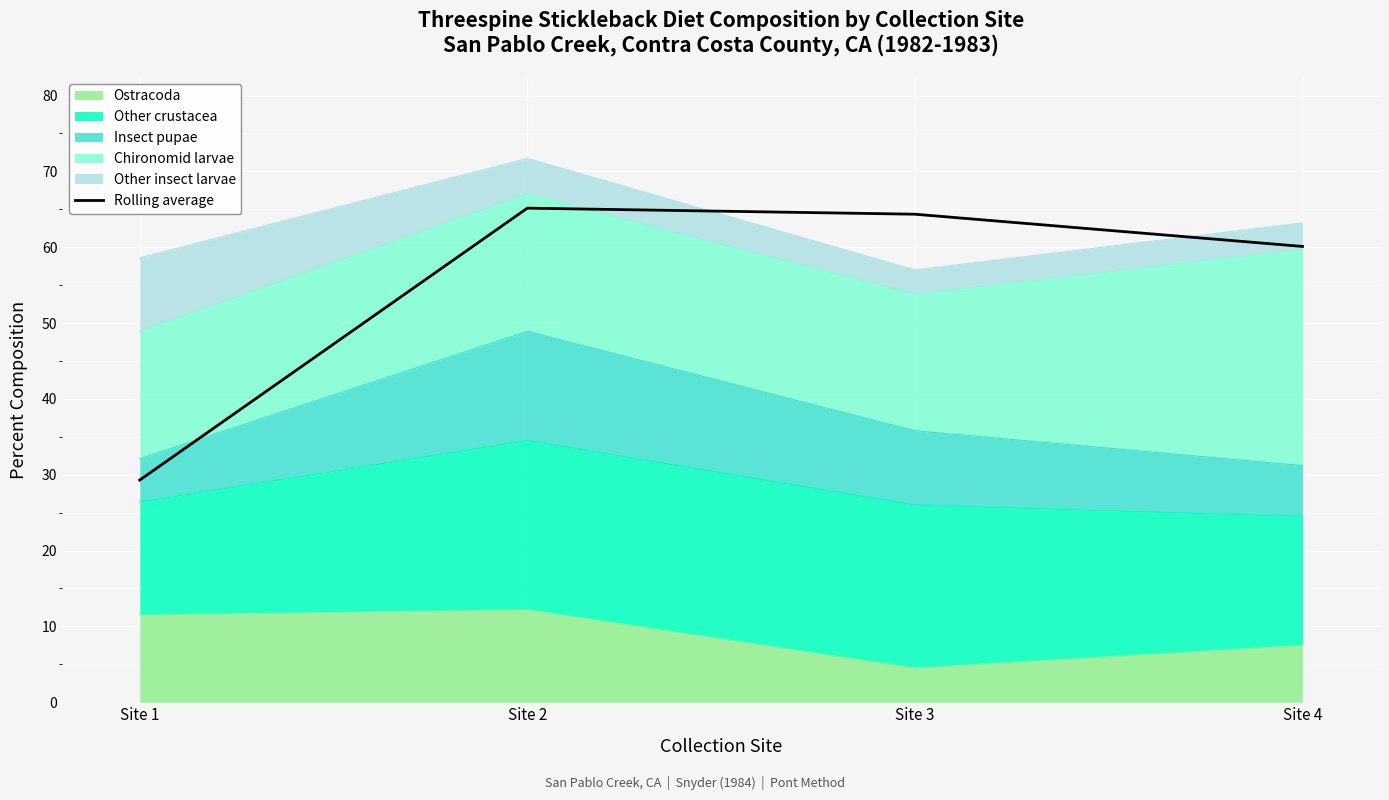

What is the difference between the values at Site 4 and Site 3?

4.2